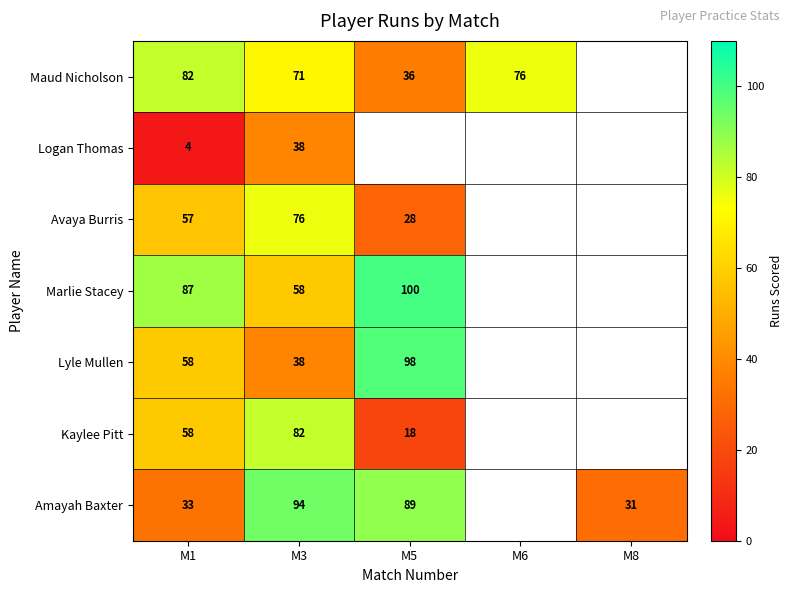

The Maud Nicholson series shows 36 at M5. True or false?

True